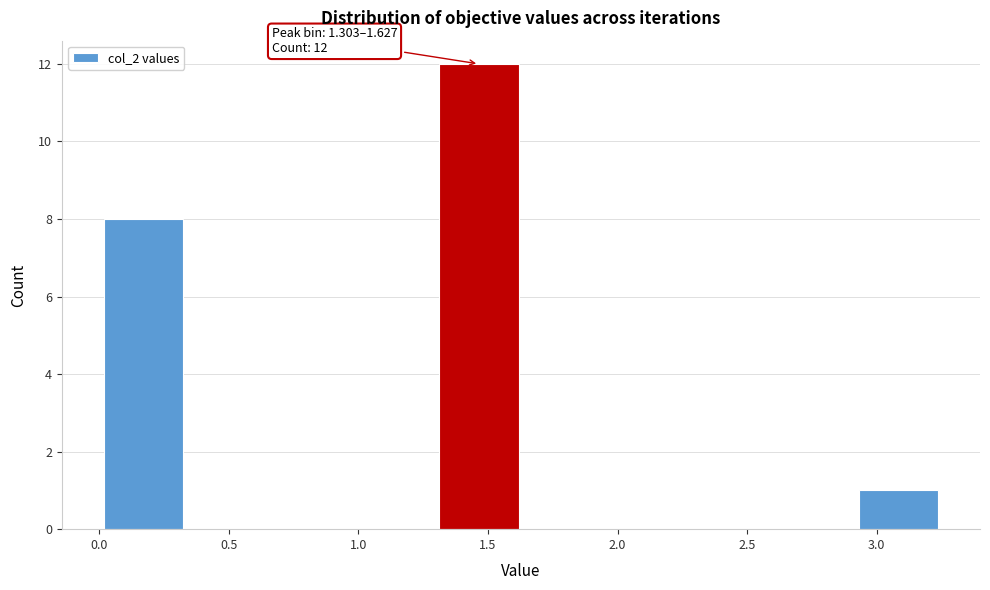

Which range on the x-axis has the tallest bar?

1.30 to 1.65